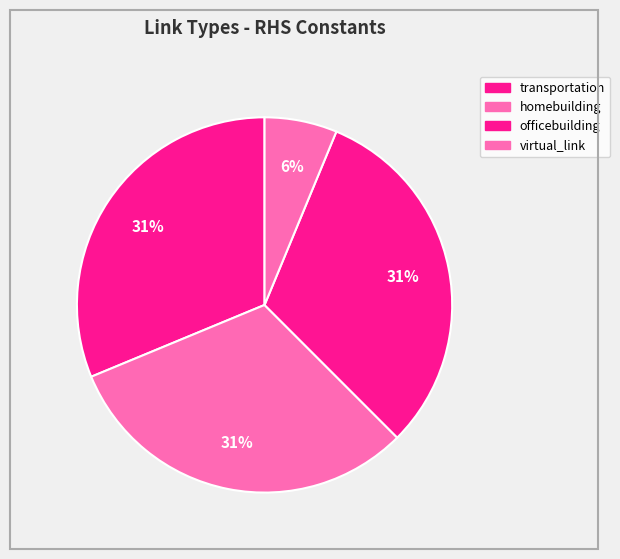

How many slices are in this pie chart?

4